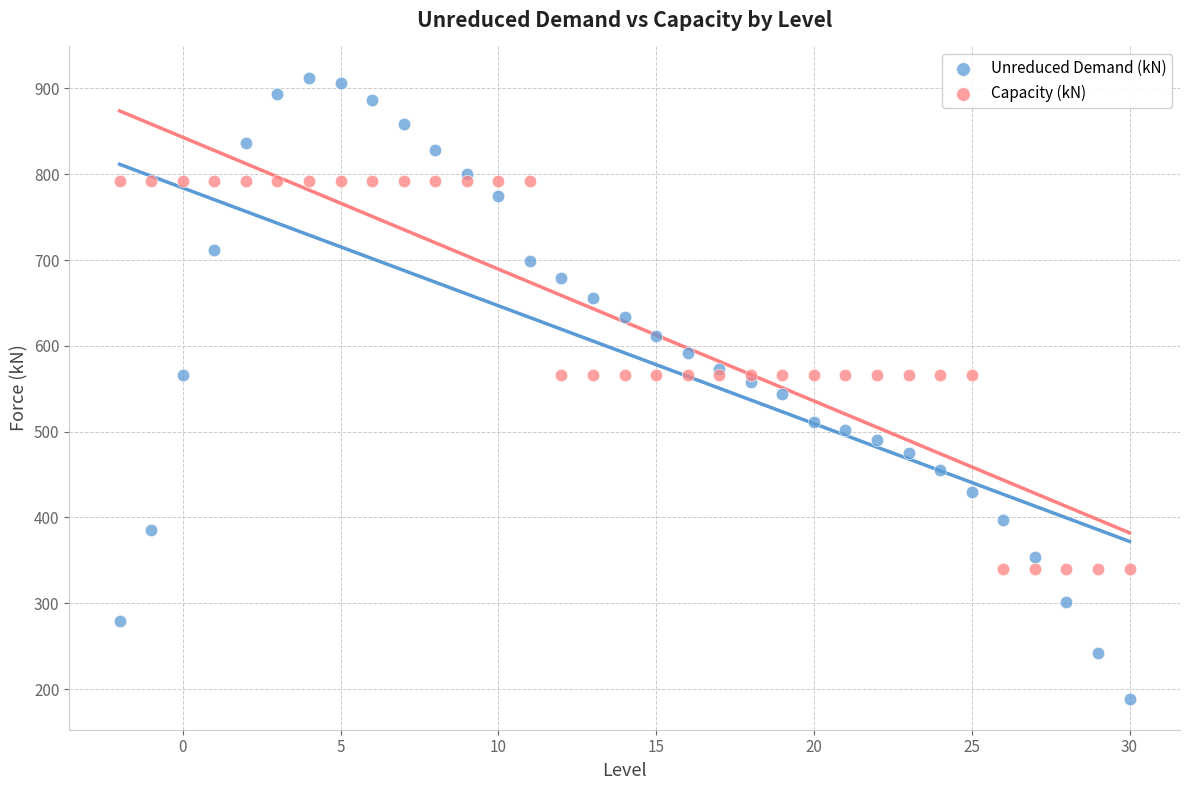

What are all the series names shown in the legend?

Unreduced Demand (kN), Capacity (kN)